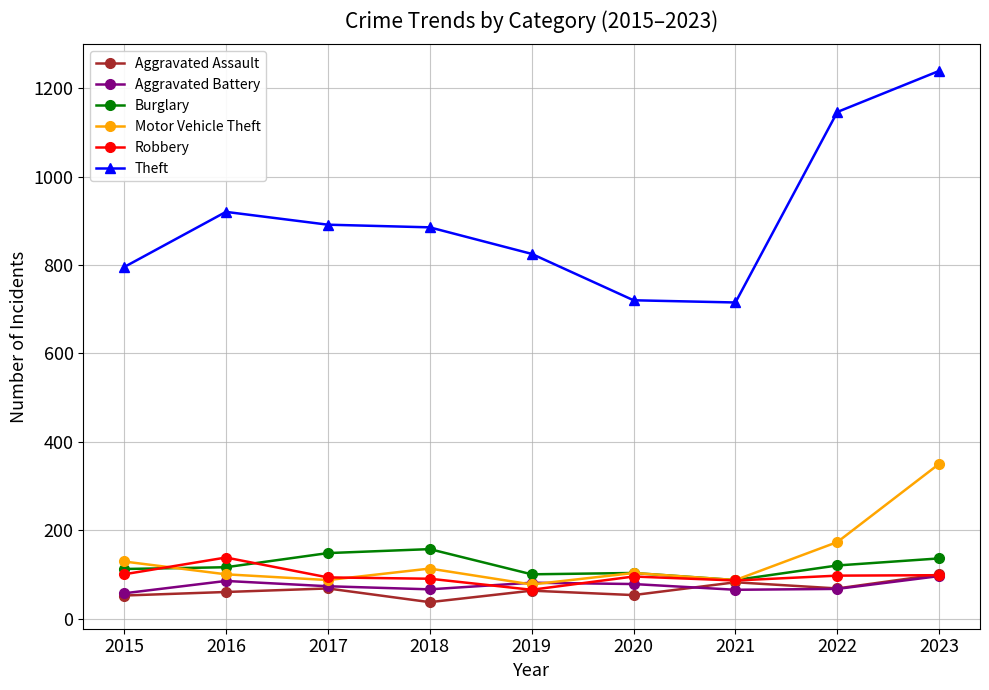

Which series has the largest range (max minus min)?

Theft